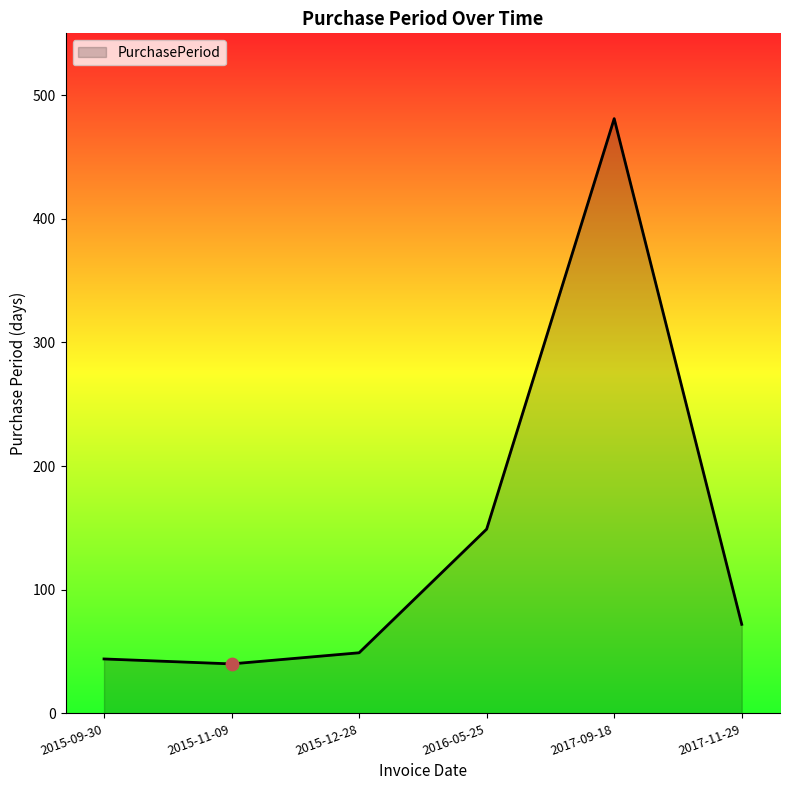

Which has a higher value, 2015-09-30 or 2017-11-29?

2017-11-29